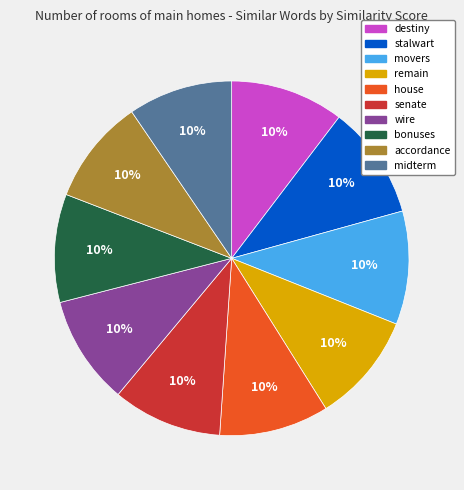

What percentage is the house slice, to the nearest percent?

10%